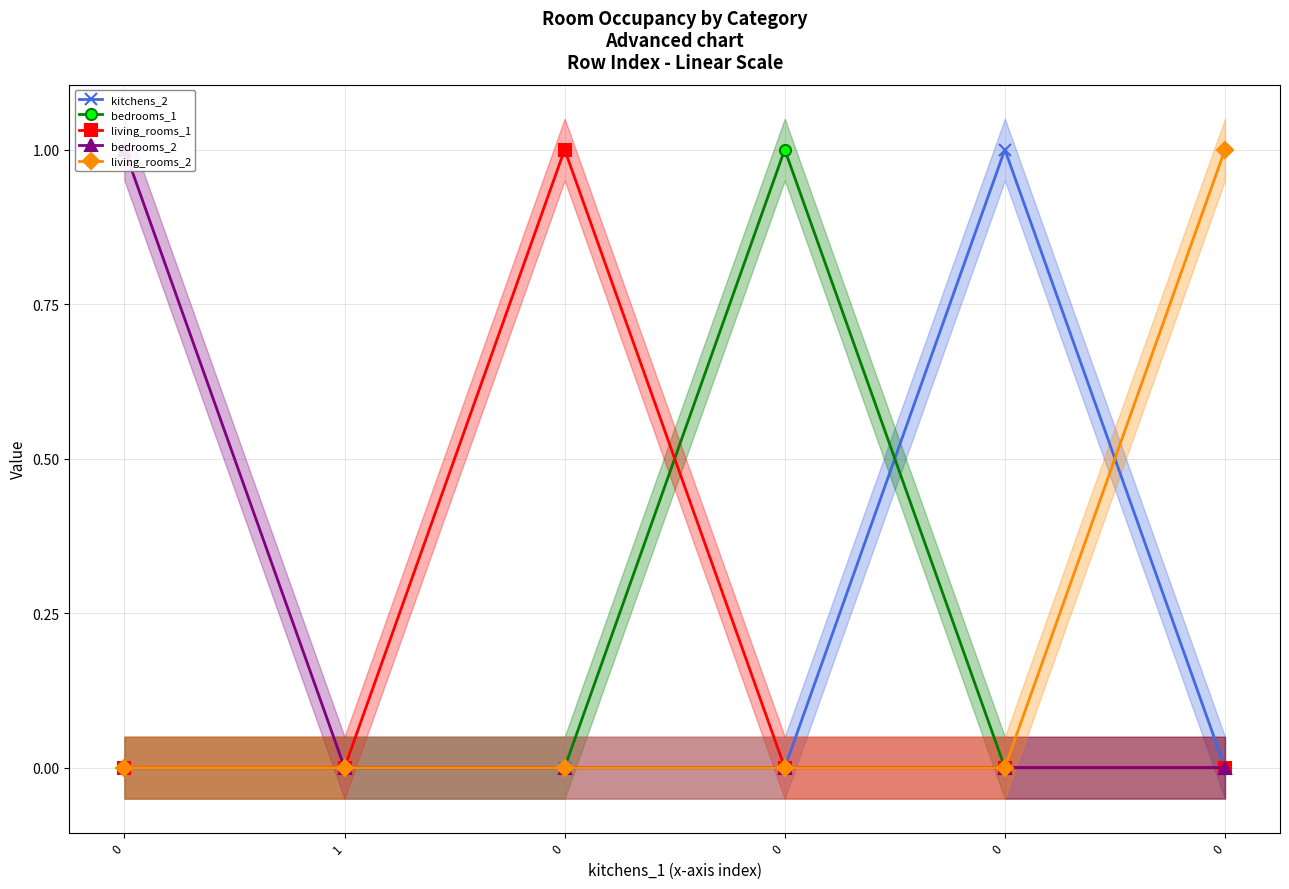

Is it true that bedrooms_2 equals 0 at 0?

True